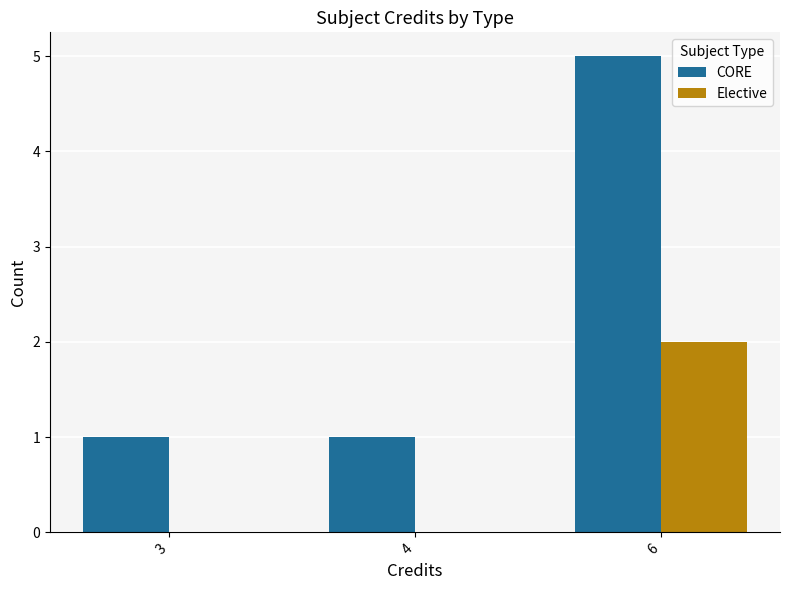

The Elective series shows 1 at 6. True or false?

False